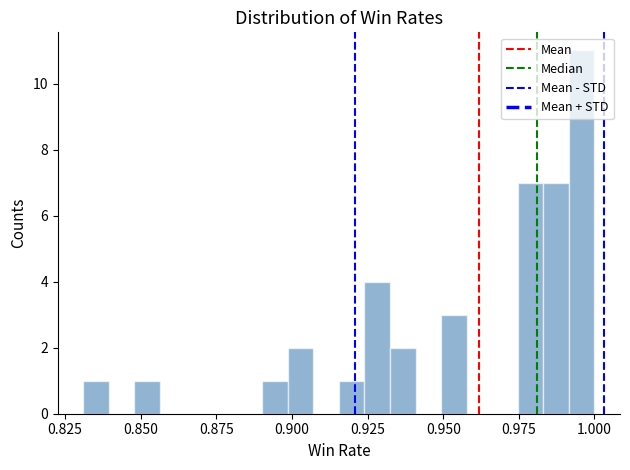

Around what value on the x-axis is the tallest bar? Give the approximate position of its centre, as read against the axis.

0.995